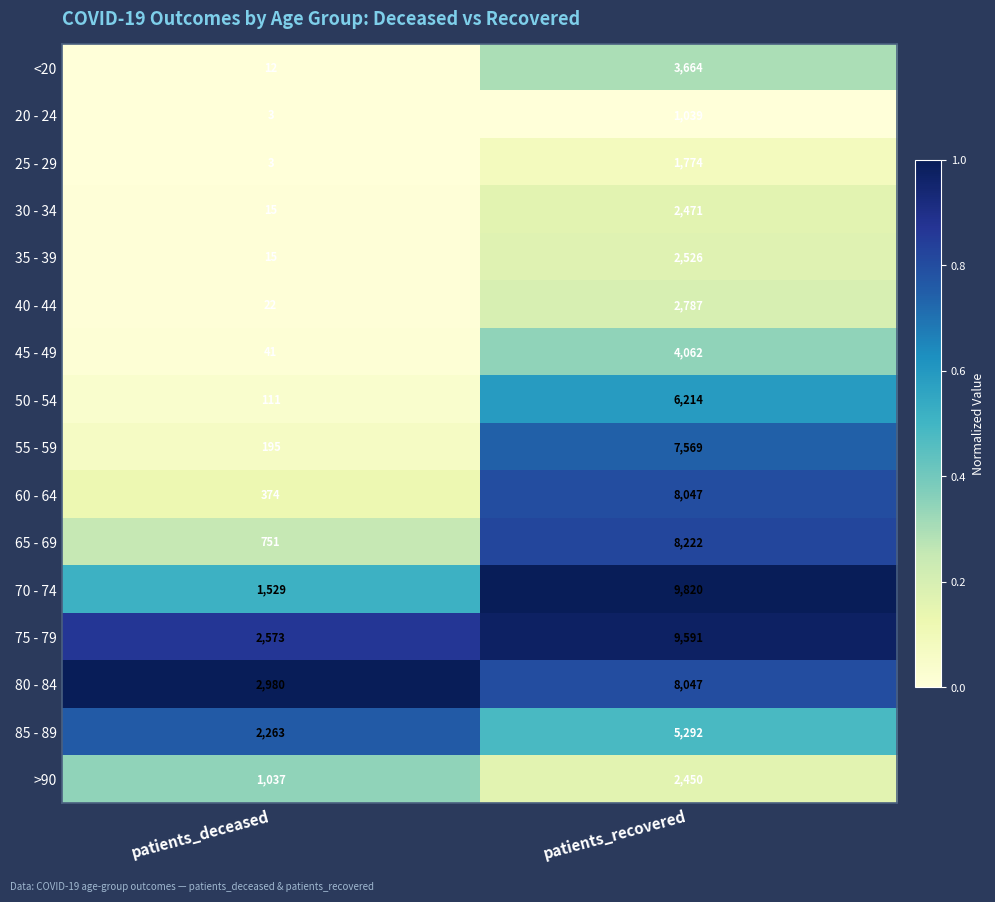

What is the difference between the 35 - 39 values at patients_deceased and patients_recovered?

2511